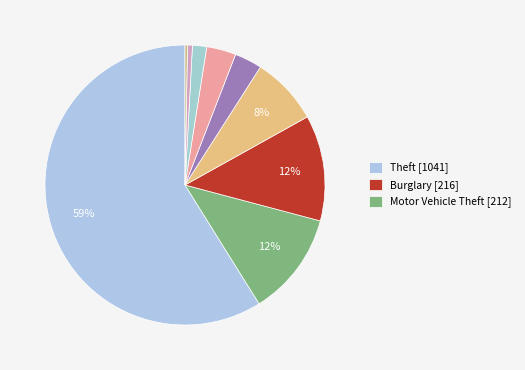

To the nearest percent, what is the average slice percentage?

11%